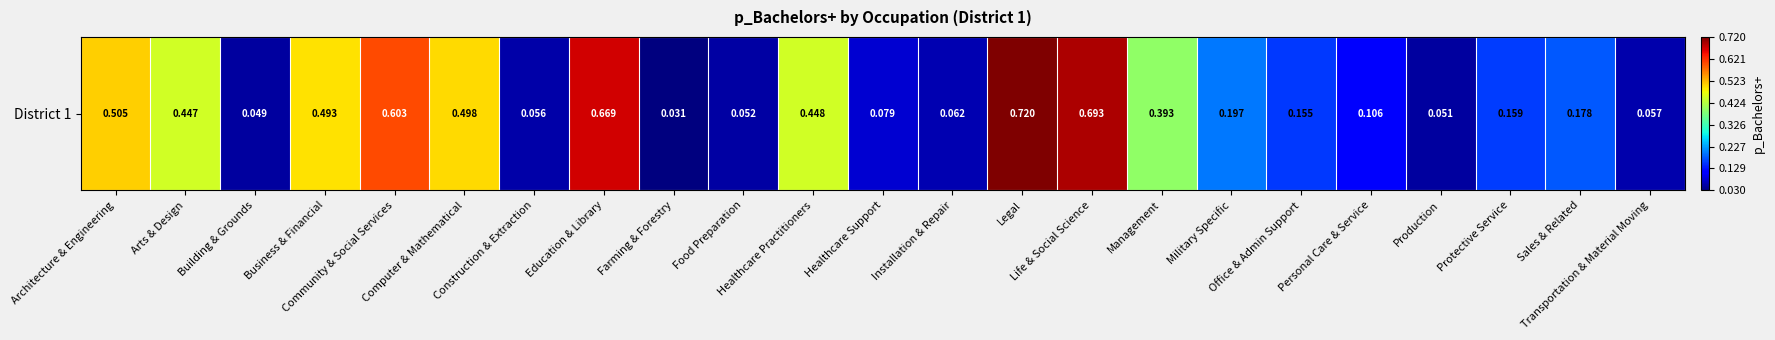

Which category has the highest value across all series?

Legal